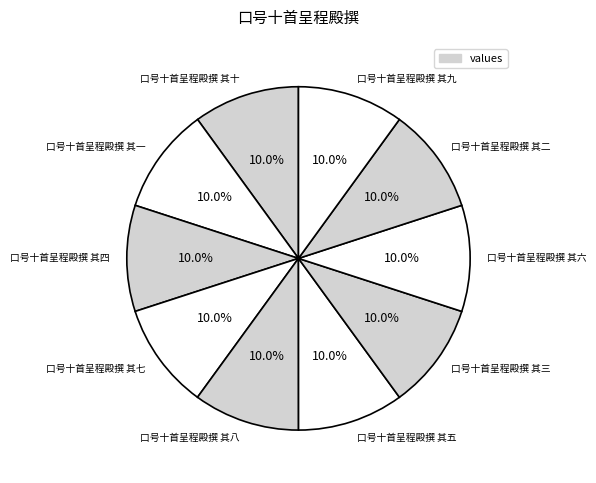

How many segments does this pie chart have?

10